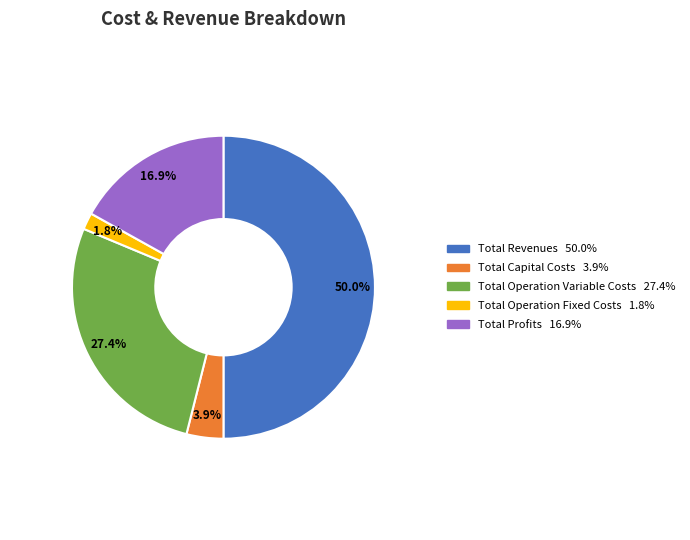

What is the largest slice in the pie chart?

Total Revenues